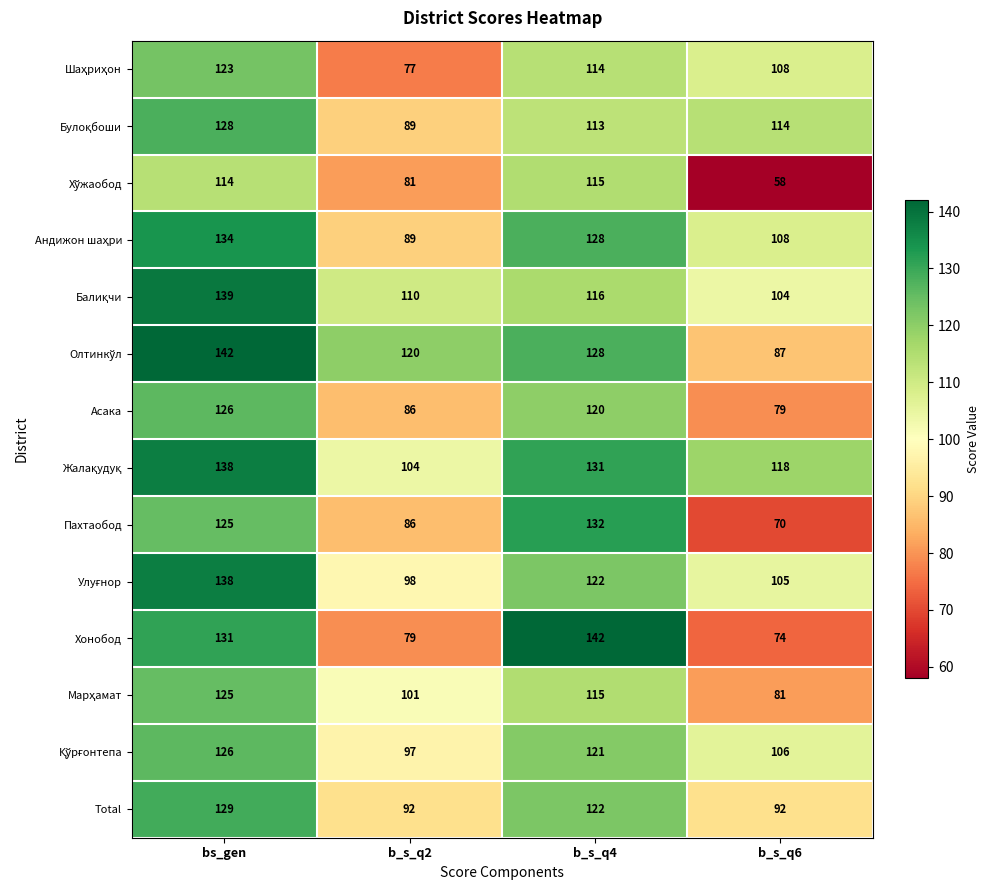

Which series changed the most between bs_gen and b_s_q2?

Хонобод